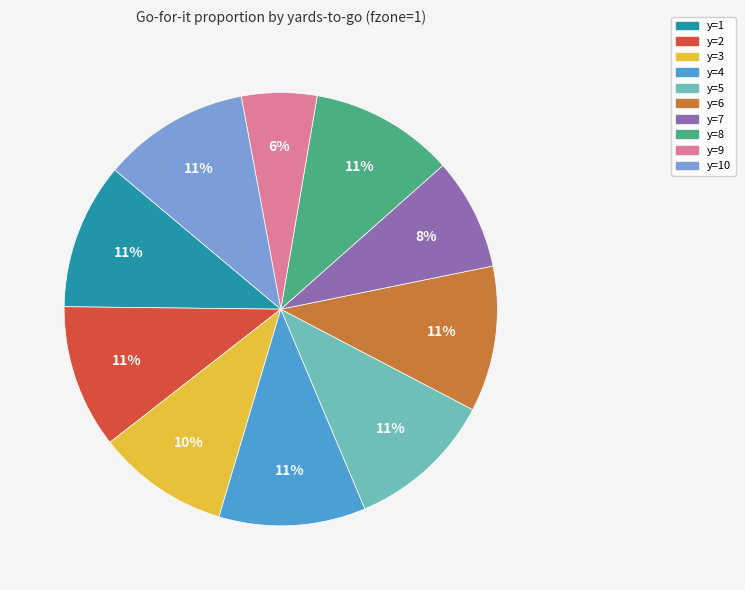

What is the smallest slice in the pie chart?

y=9